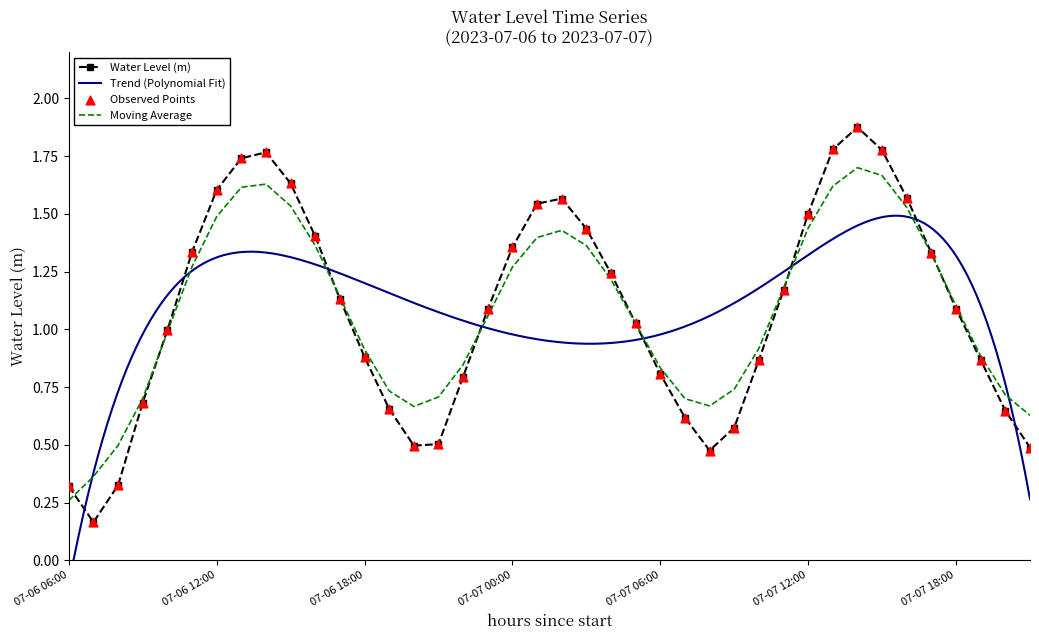

Is it true that Water Level (m) equals 0.5 at 07-06 06:00?

False